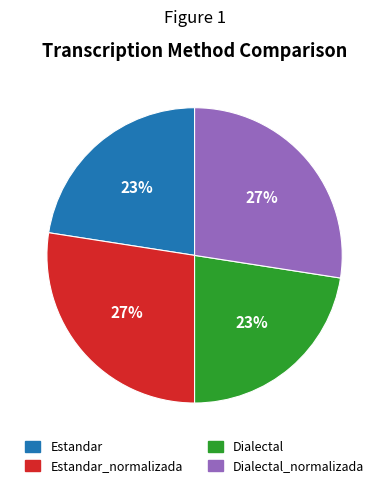

To the nearest percent, what is the average slice percentage?

25%